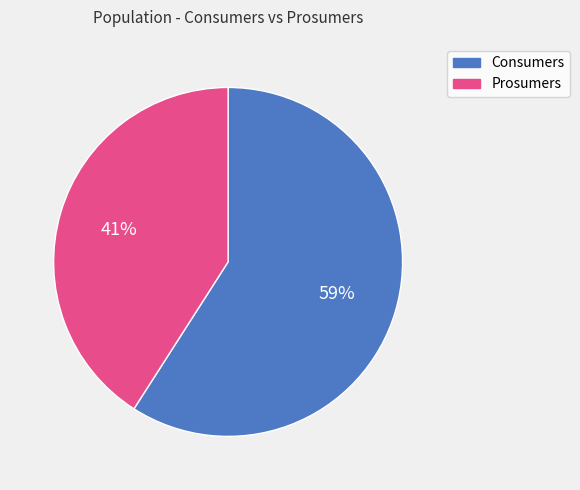

To the nearest percent, what is the difference between the largest and smallest slice percentages?

18%